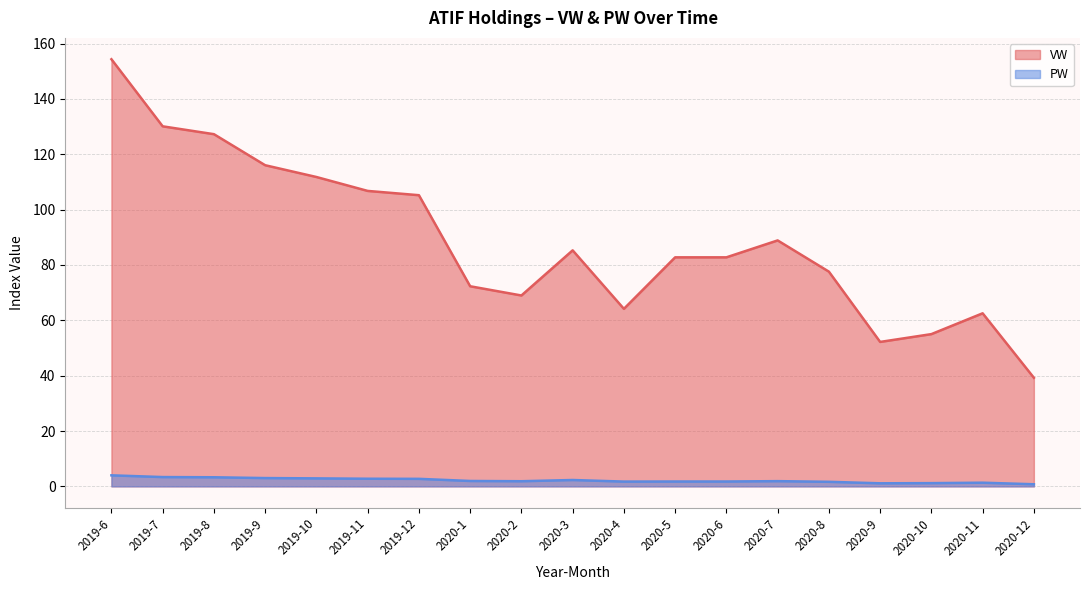

Does the chart have visible grid lines?

Yes